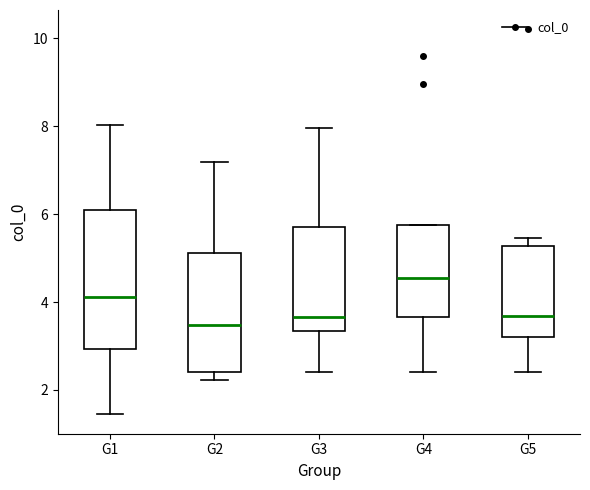

Reading left to right, read every box against the y-axis: the position of its median line, the range the box covers, and the ends of its whiskers. The values are not printed on the chart, so give them approximately, as read against the axis.

G1: median 4.2, box 3.0 to 6.0, whiskers 1.4 to 8.0
G2: median 3.4, box 2.4 to 5.2, whiskers 2.2 to 7.2
G3: median 3.6, box 3.4 to 5.8, whiskers 2.4 to 8.0
G4: median 4.6, box 3.6 to 5.8, whiskers 2.4 to 5.8
G5: median 3.6, box 3.2 to 5.2, whiskers 2.4 to 5.4